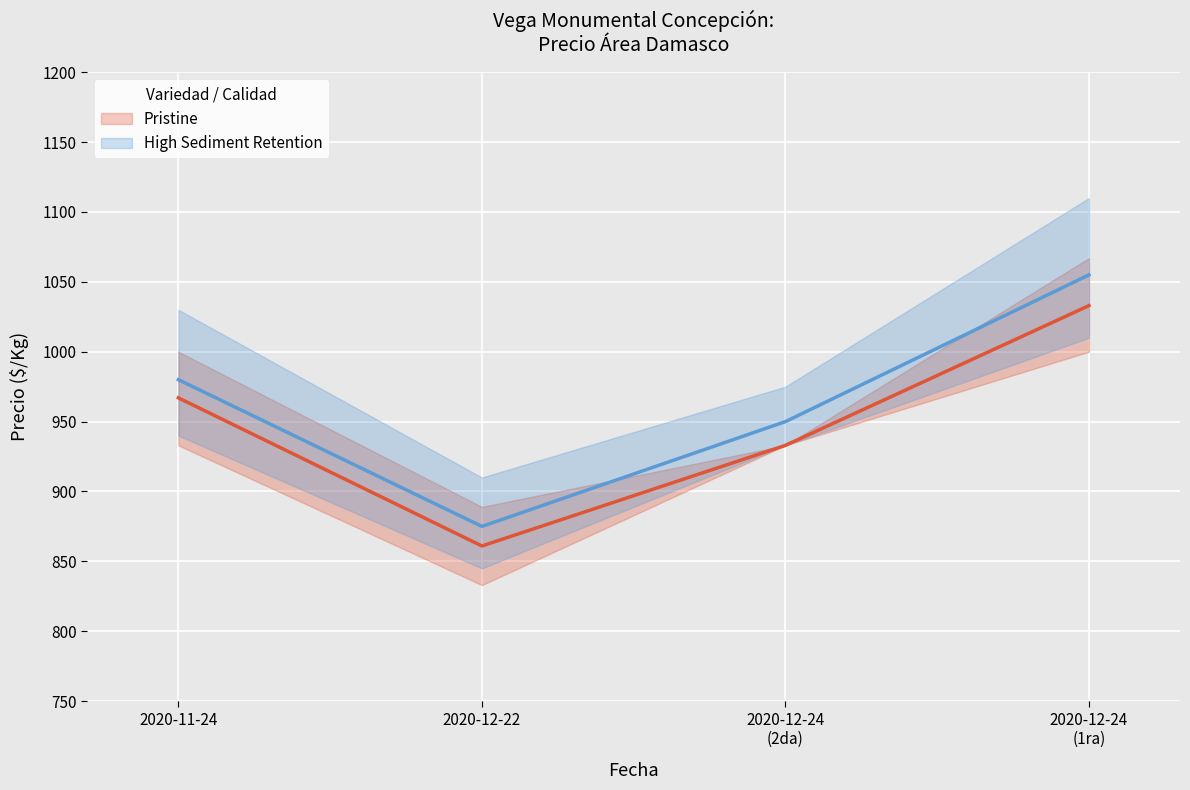

What is the difference between the second highest and second lowest values in the Pristine series?

34